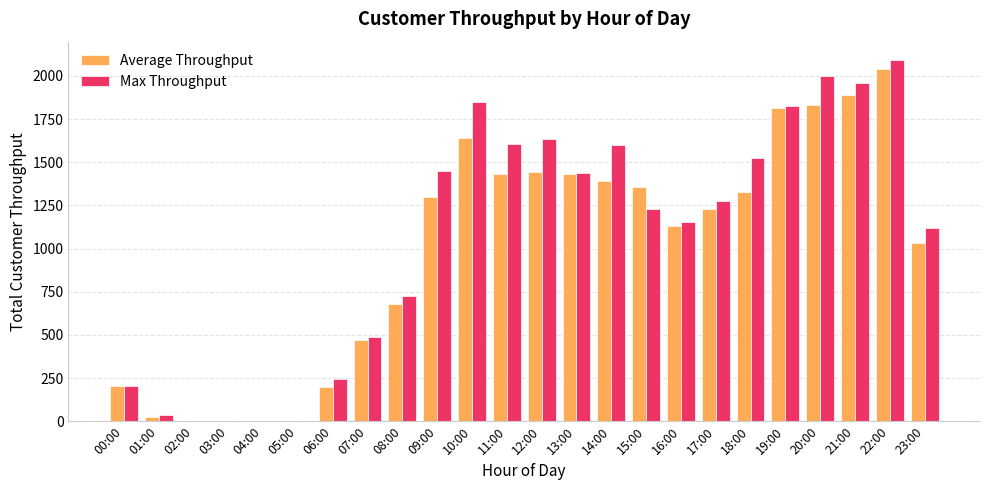

True or false: Max Throughput has a value of 1095 at 03:00.

False